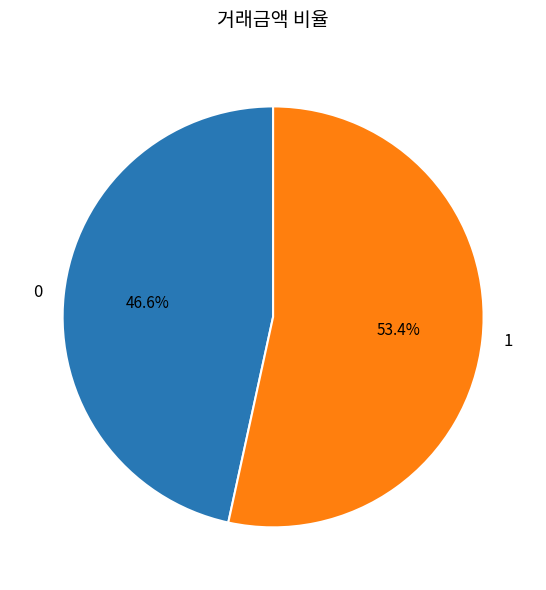

Count the number of slices in the pie.

2